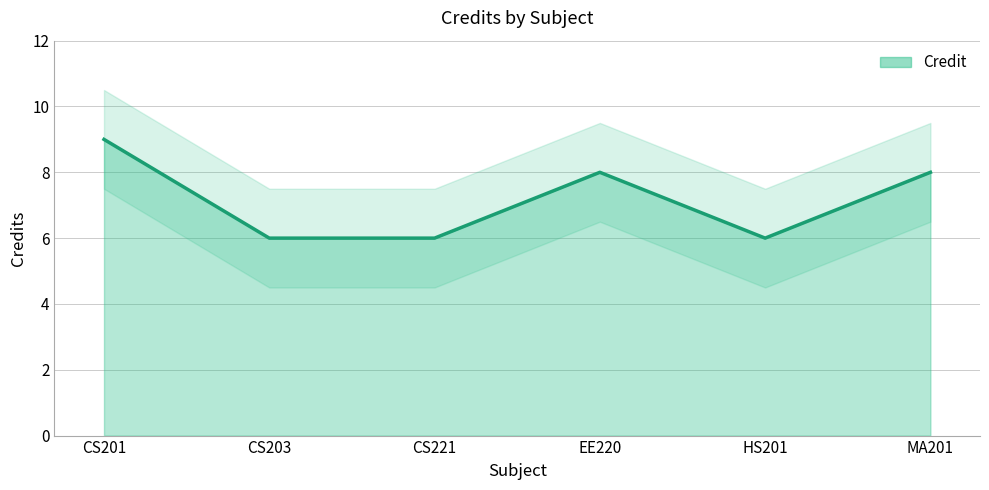

Which label corresponds to the smallest value in the chart?

CS203